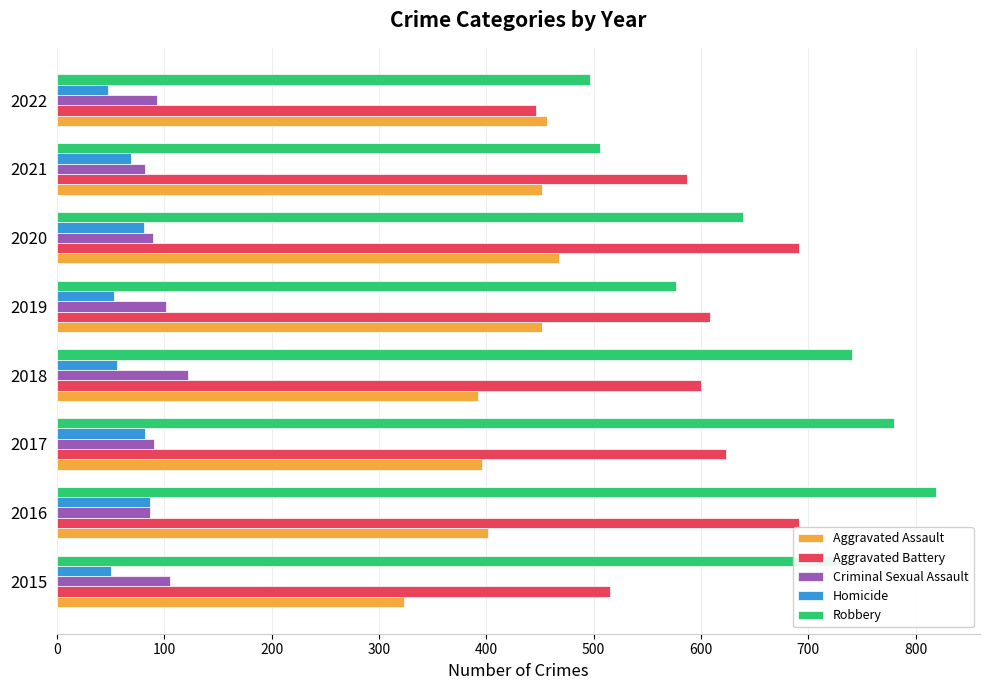

How many categories are shown in the chart?

8